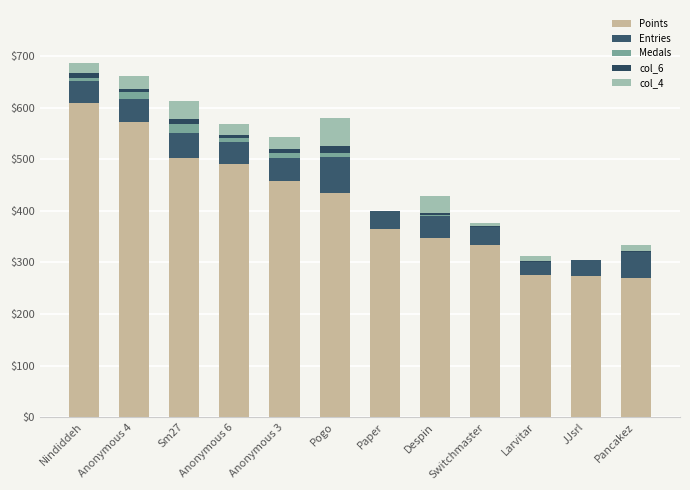

What is the total value across all series at Anonymous 3?

542